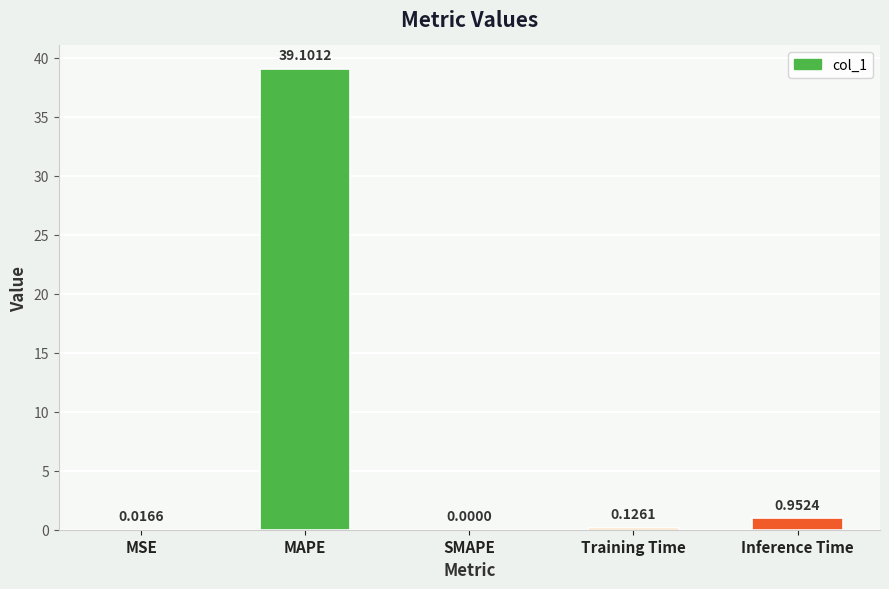

What is the average value?

8.0